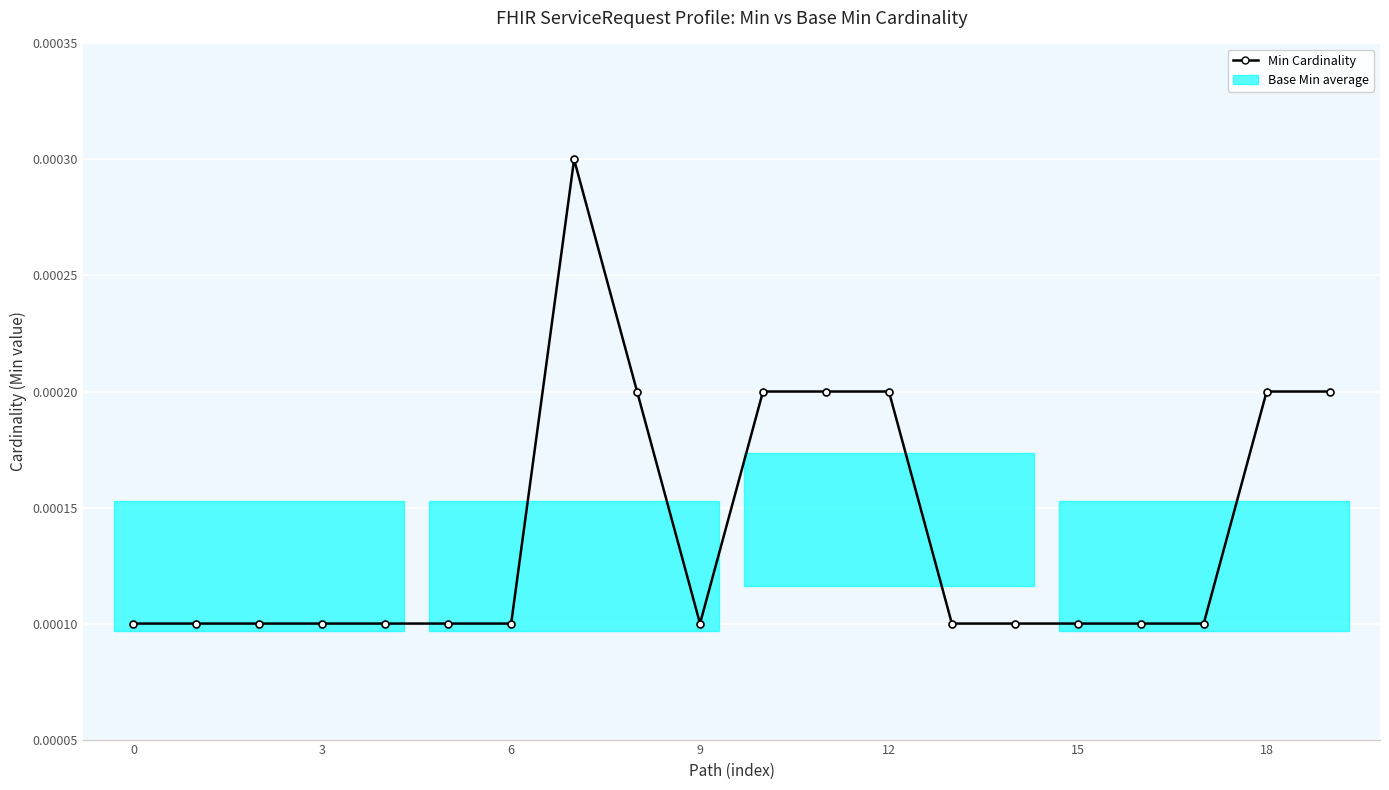

True or false: there are more than 0 points higher than both neighbors.

True